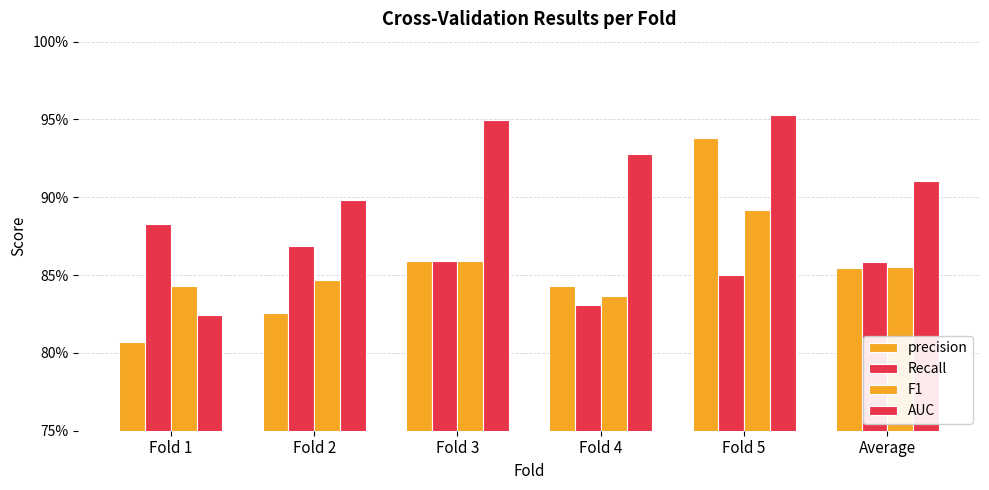

What is the sum of the AUC values at Fold 3 and Average?

1.9